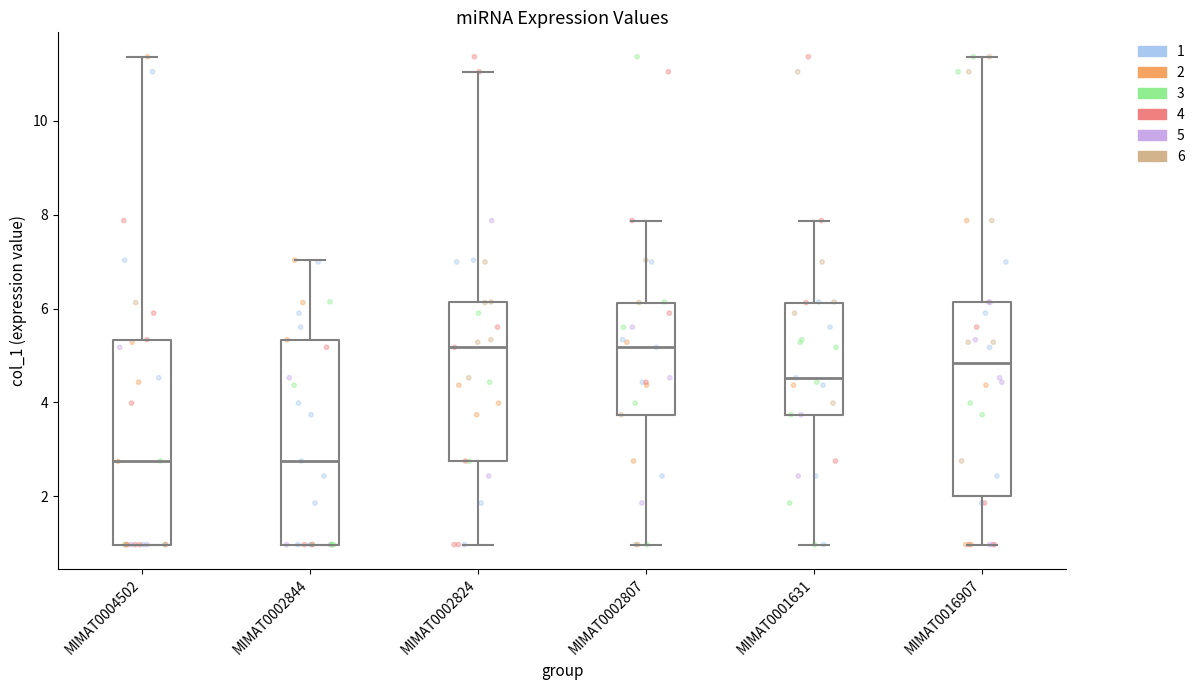

Reading left to right, transcribe this box plot: for each box, give where its median line is, the range the box spans, and where its two whiskers end, as read against the y-axis. The values are not printed on the chart, so give them approximately, as read against the axis.

MIMAT0004502: median 2.8, box 1.0 to 5.4, whiskers 1.0 to 11.4
MIMAT0002844: median 2.8, box 1.0 to 5.4, whiskers 1.0 to 7.0
MIMAT0002824: median 5.2, box 2.8 to 6.2, whiskers 1.0 to 11.0
MIMAT0002807: median 5.2, box 3.8 to 6.2, whiskers 1.0 to 7.8
MIMAT0001631: median 4.6, box 3.8 to 6.2, whiskers 1.0 to 7.8
MIMAT0016907: median 4.8, box 2.0 to 6.2, whiskers 1.0 to 11.4